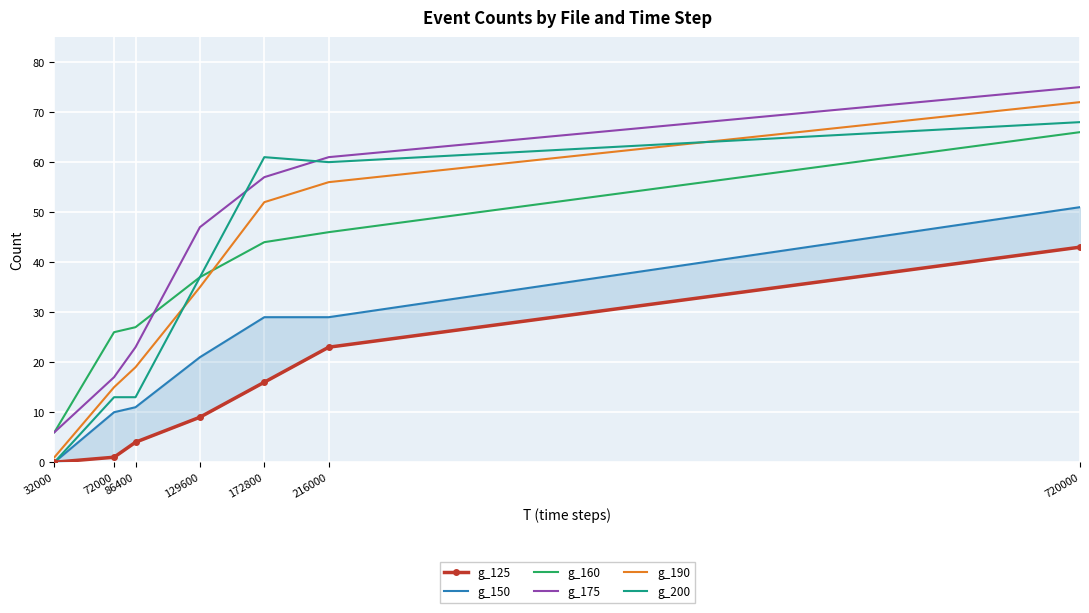

Rank the series at 129600 from lowest to highest value.

g_125, g_150, g_190, g_160, g_200, g_175